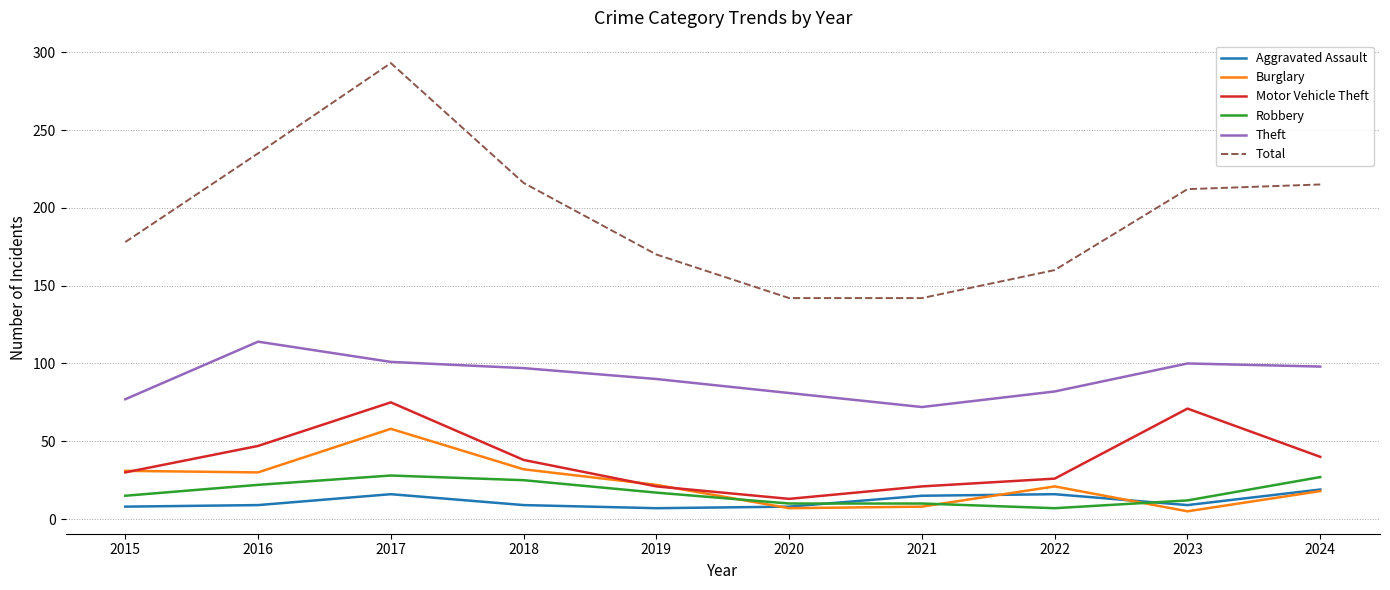

True or false: Robbery has a value of 27 at 2024.

True